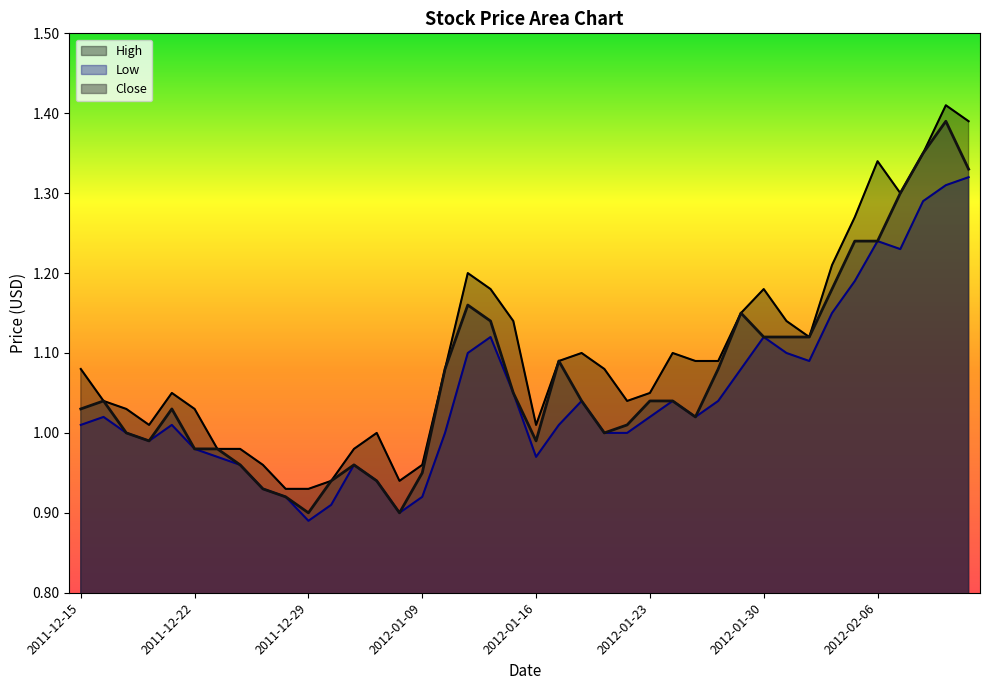

What is the label of the 25th point from the right?

2012-01-09